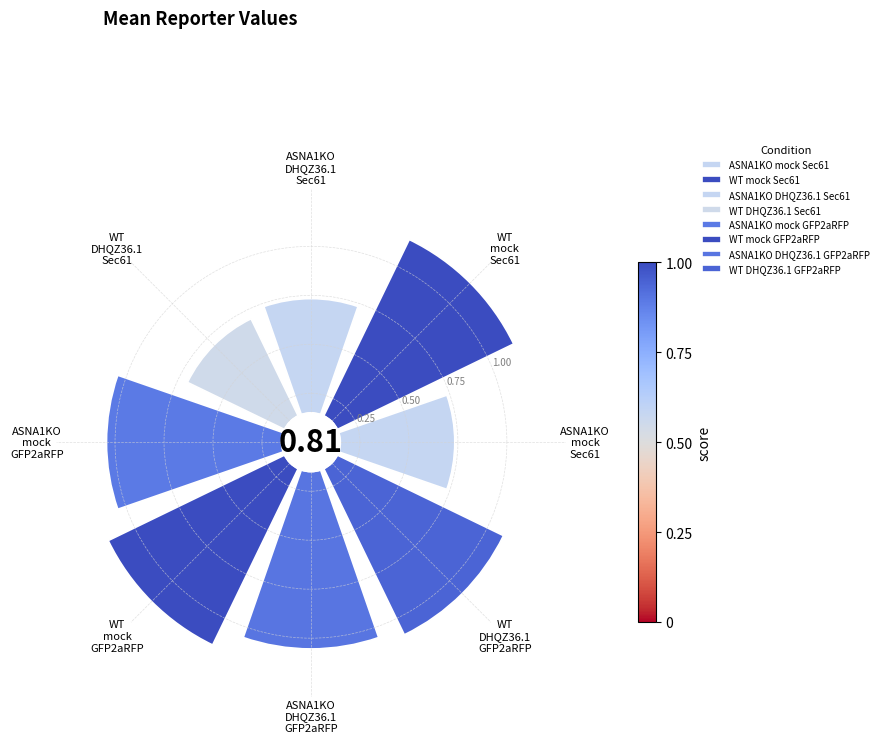

Which has a higher value, WT DHQZ36.1 Sec61 or ASNA1KO DHQZ36.1 Sec61?

ASNA1KO DHQZ36.1 Sec61